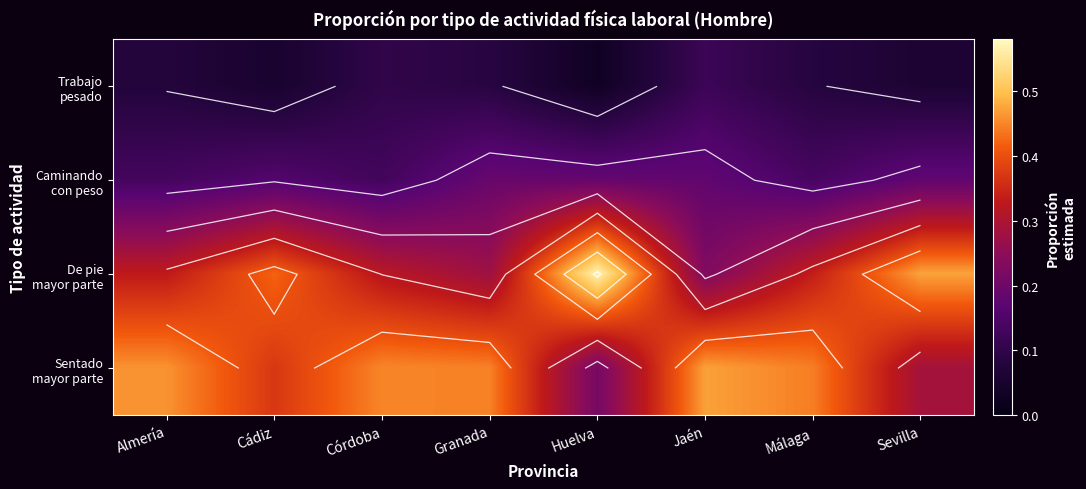

At which label is De pie mayor parte closest to 0?

Jaén